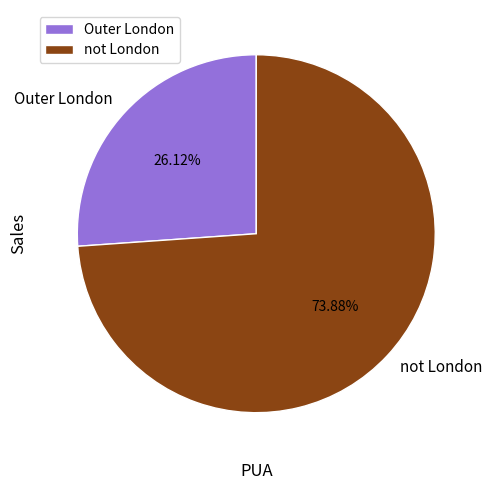

What is the smallest slice in the pie chart?

Outer London